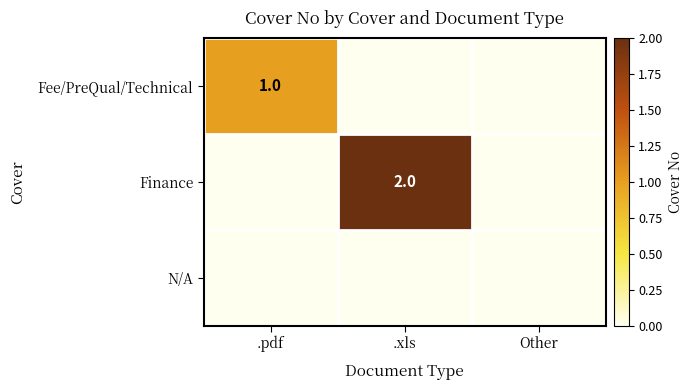

True or false: Finance has a value of 3 at .xls.

False